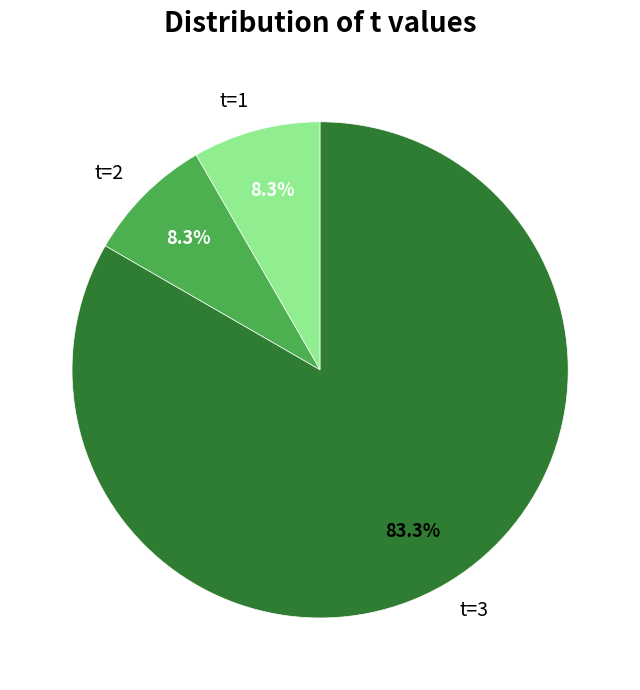

Does any single category account for the majority?

Yes